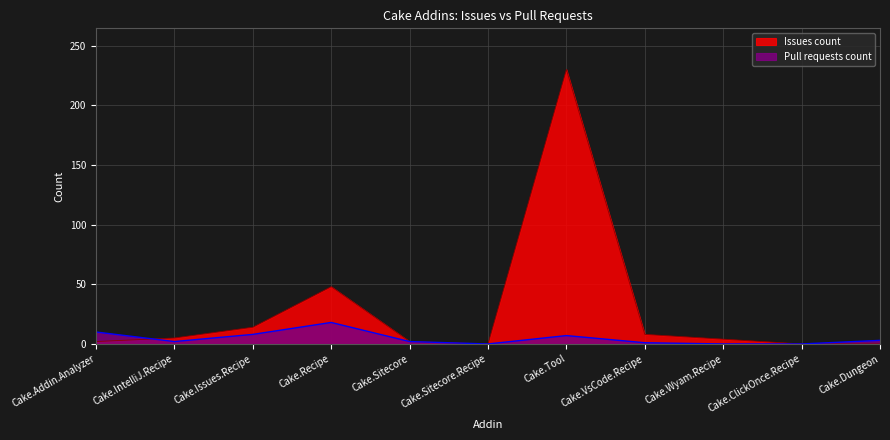

Rank the series by their average value, from highest to lowest.

Issues count, Pull requests count